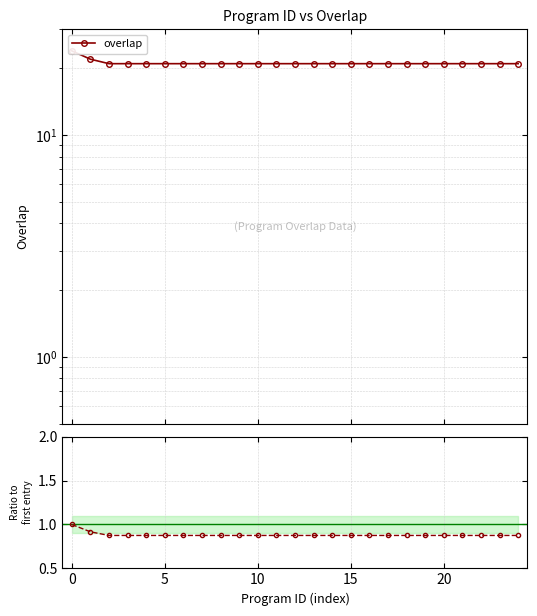

Rank the series at 11 from highest to lowest value.

overlap, ratio to first